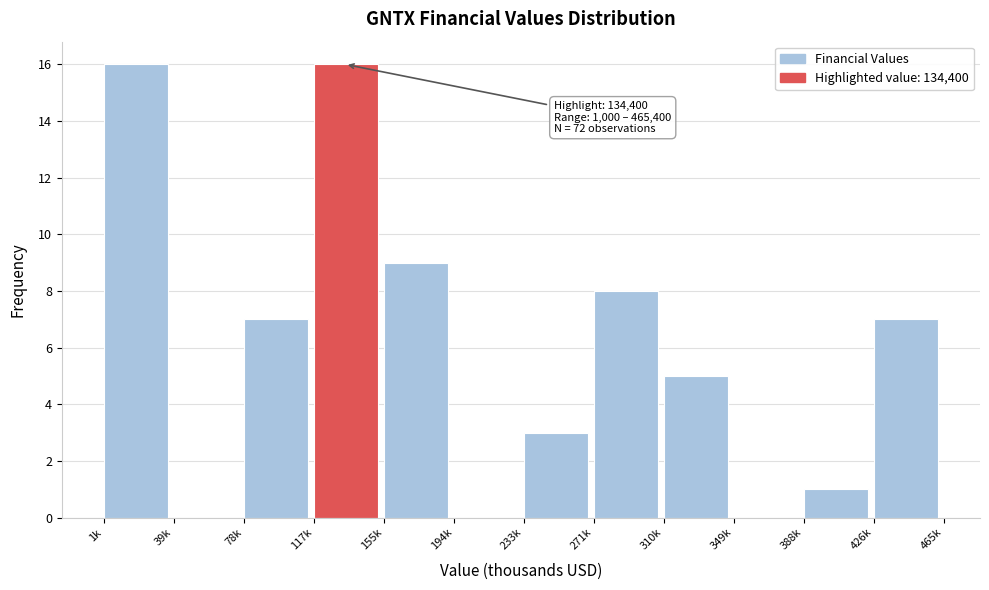

Reading right to left, list all the values displayed in this chart.

426k=7	388k=1	349k=0	310k=5	271k=8	233k=3	194k=0	155k=9	117k=16	78k=7	39k=0	1k=16